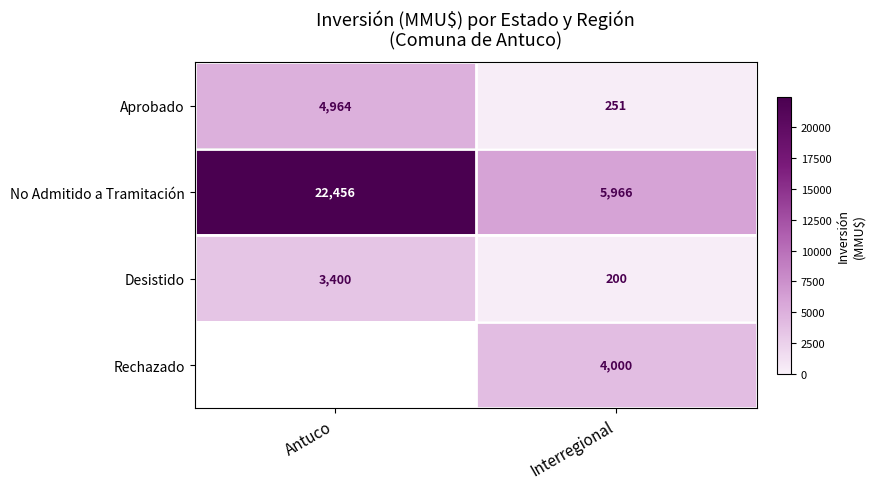

Is the value of No Admitido a Tramitación at Interregional greater than the value of Desistido at Interregional?

Yes